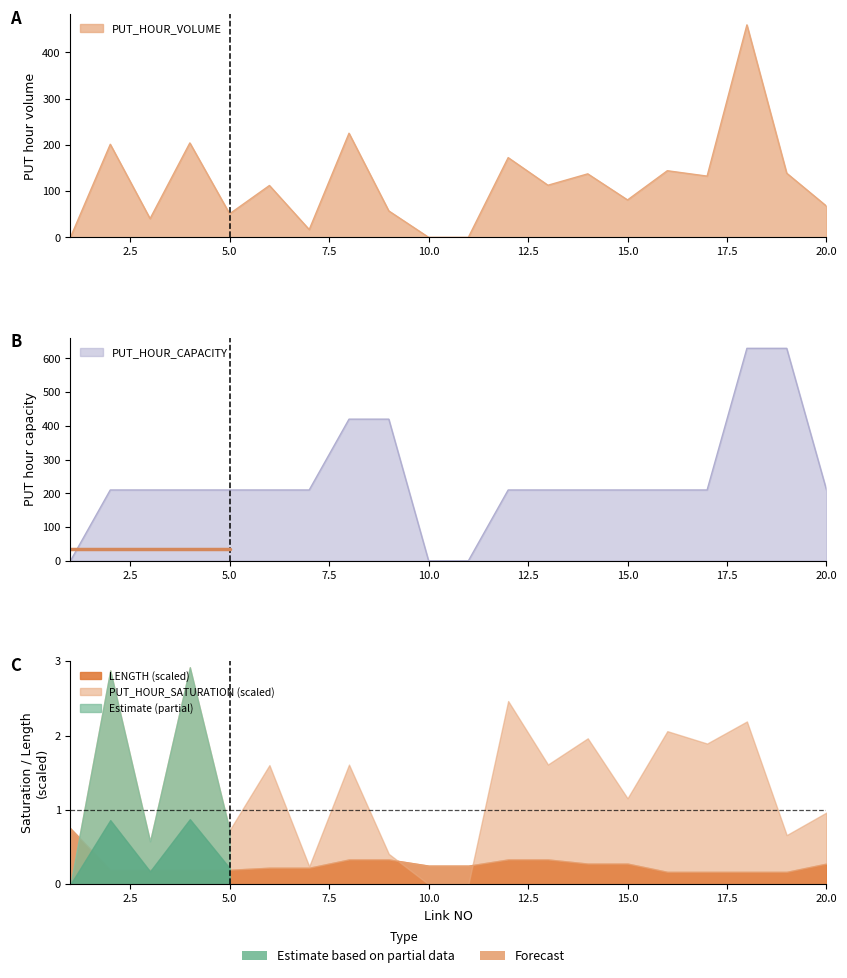

How many series are shown in this chart?

5